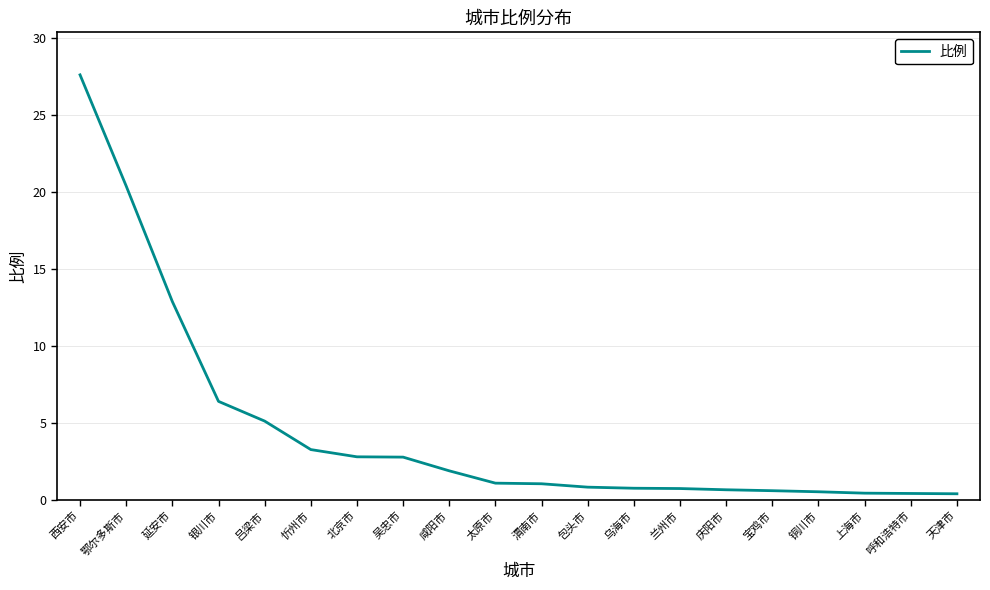

What position from the left is 庆阳市?

15